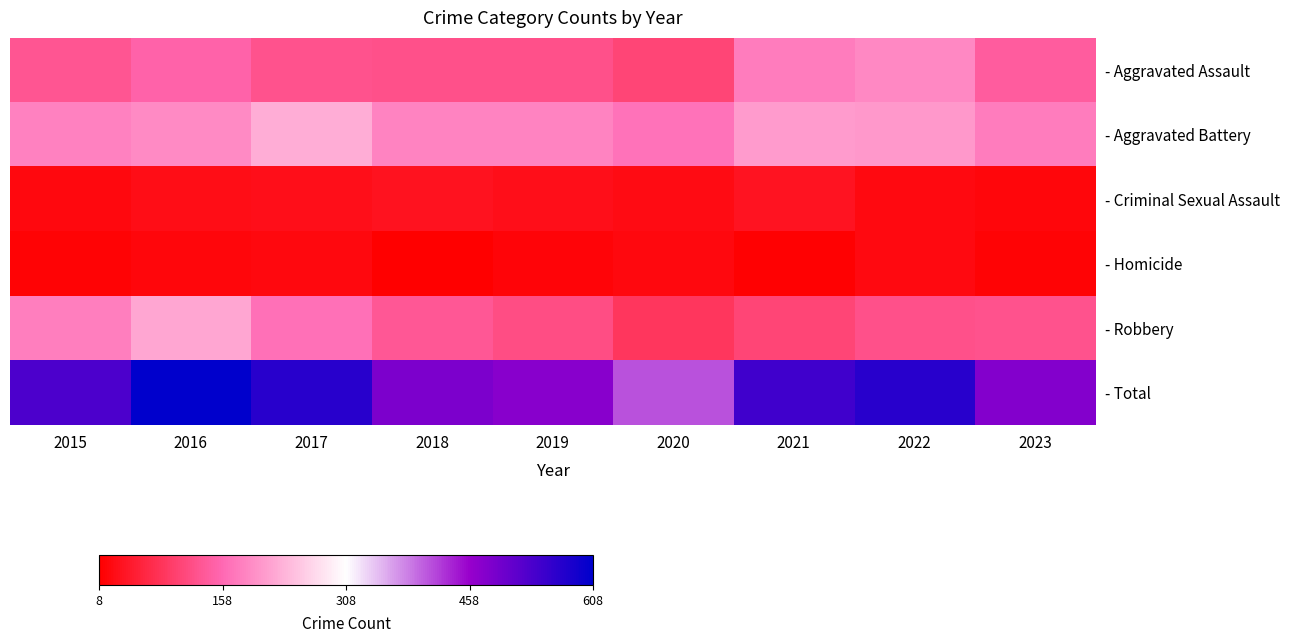

Reading right to left, extract all data points from this chart.

- Aggravated Assault: 2023=141	2022=190	2021=179	2020=108	2019=124	2018=124	2017=126	2016=149	2015=132
- Aggravated Battery: 2023=178	2022=205	2021=208	2020=168	2019=184	2018=184	2017=226	2016=193	2015=183
- Criminal Sexual Assault: 2023=18	2022=24	2021=37	2020=25	2019=30	2018=35	2017=30	2016=28	2015=21
- Homicide: 2023=13	2022=24	2021=12	2020=22	2019=16	2018=8	2017=20	2016=18	2015=15
- Robbery: 2023=127	2022=123	2021=108	2020=87	2019=120	2018=134	2017=166	2016=220	2015=180
- Total: 2023=477	2022=566	2021=544	2020=410	2019=474	2018=485	2017=568	2016=608	2015=531